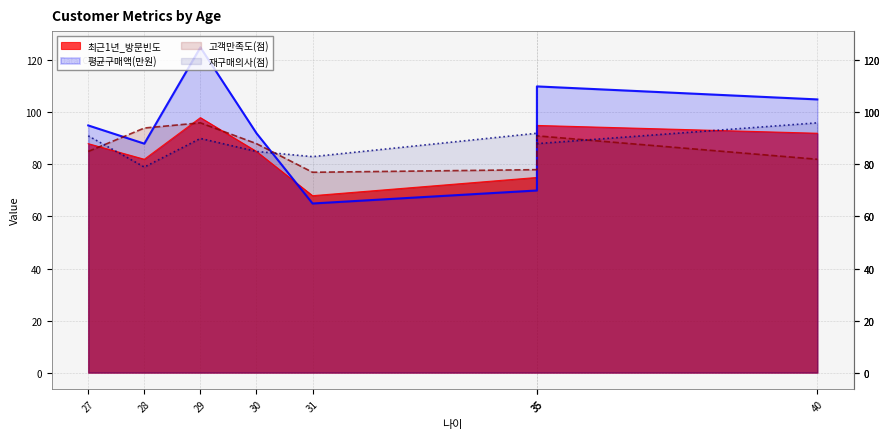

What is the difference between the second highest and second lowest values in the 재구매의사(점) series?

9